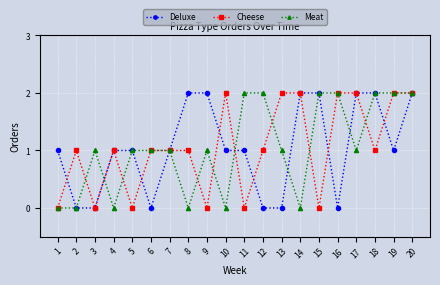

How many lines are shown in the chart?

3